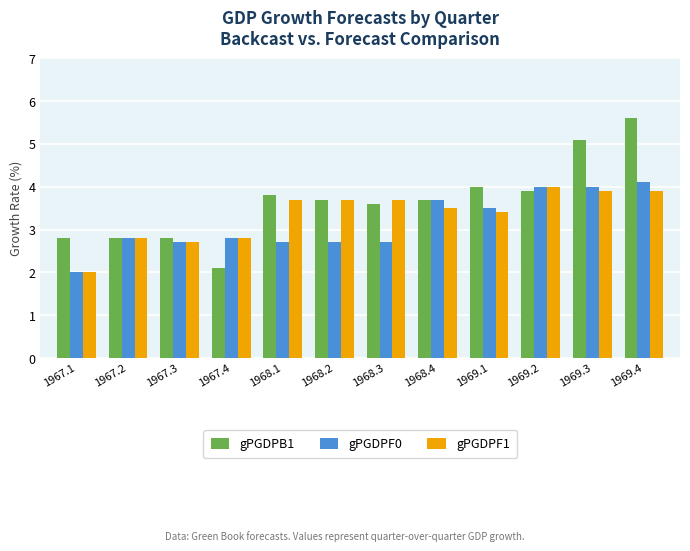

Which label corresponds to the smallest value in the chart?

1967.1